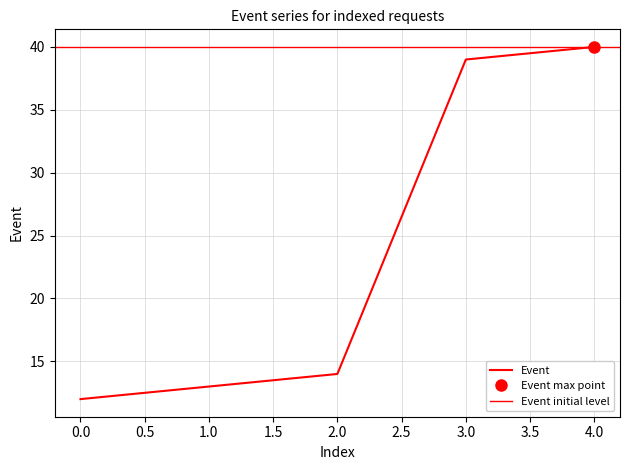

Where does the data first go above 14?

3